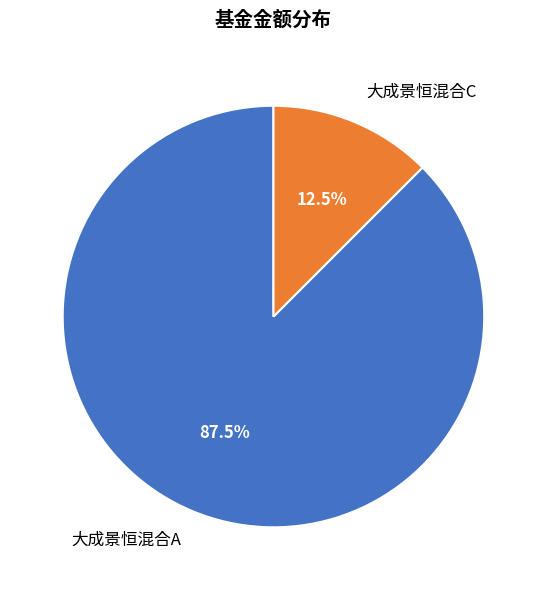

Rank the categories by value from highest to lowest.

大成景恒混合A, 大成景恒混合C